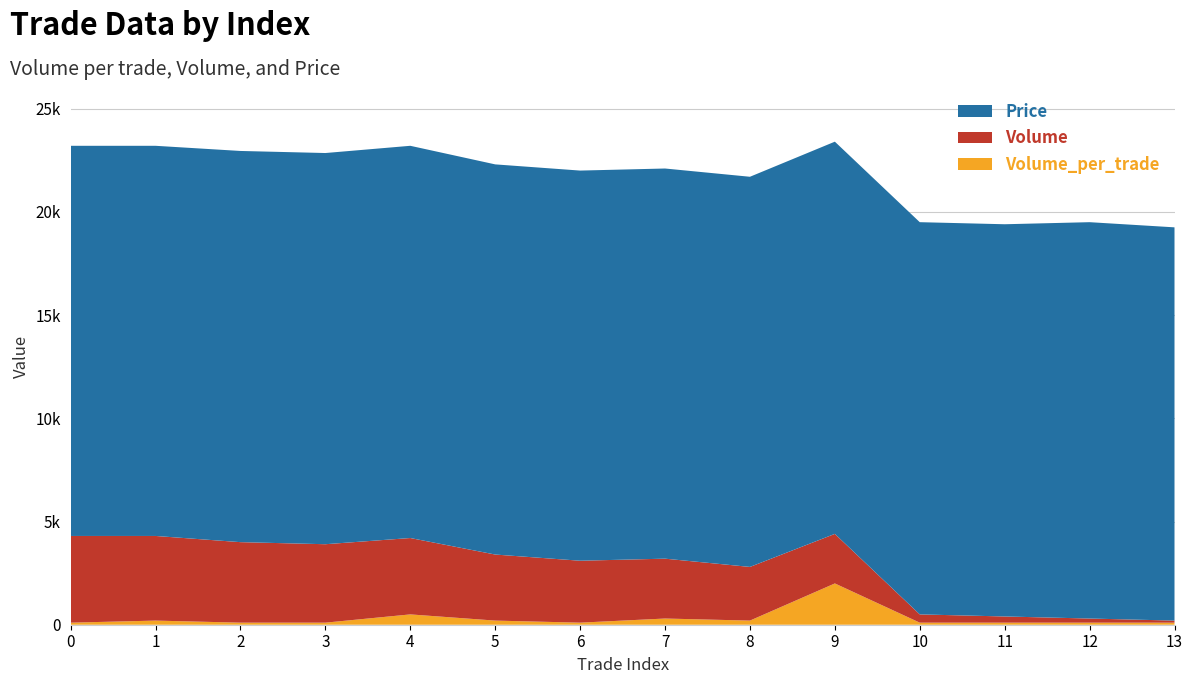

Reading left to right, transcribe all the data shown in this chart.

Volume_per_trade: 0=100	1=200	2=100	3=100	4=500	5=200	6=100	7=300	8=200	9=2000	10=100	11=100	12=100	13=100
Volume: 0=4200	1=4100	2=3900	3=3800	4=3700	5=3200	6=3000	7=2900	8=2600	9=2400	10=400	11=300	12=200	13=100
Price: 0=18900	1=18900	2=18950	3=18950	4=19000	5=18900	6=18900	7=18900	8=18900	9=19000	10=19000	11=19000	12=19200	13=19050